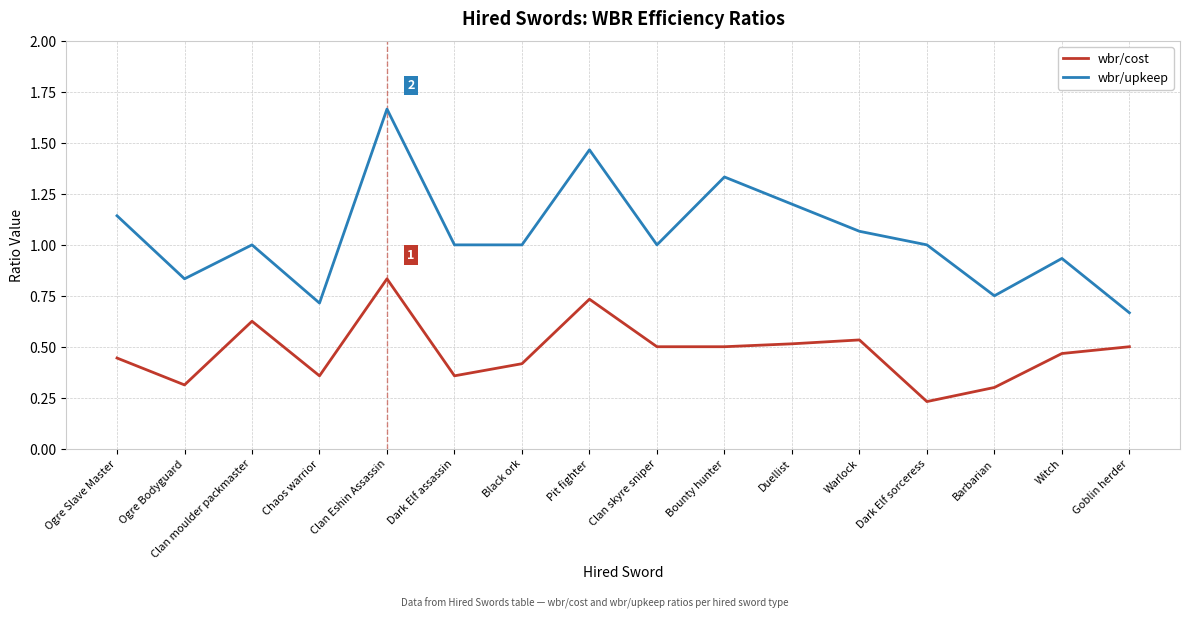

What position from the left is Clan moulder packmaster?

3